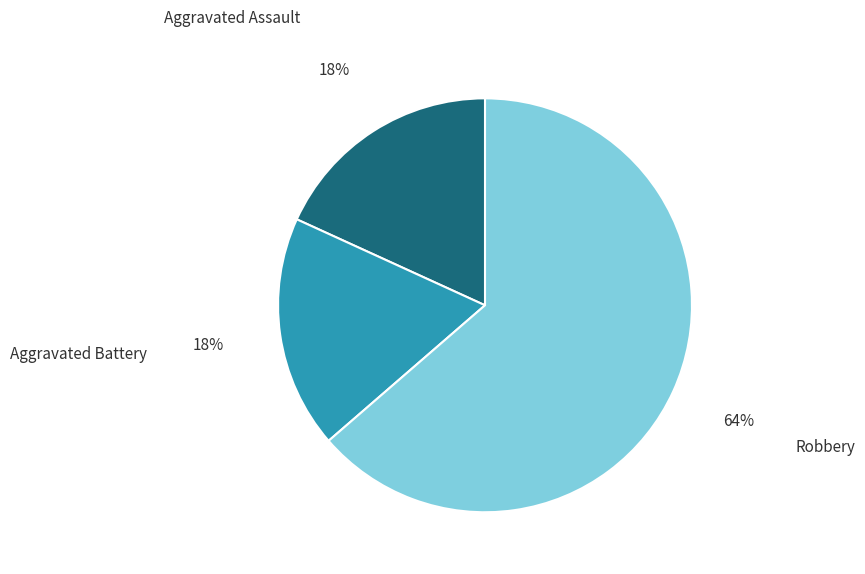

To the nearest percent, what is the average slice percentage?

33%